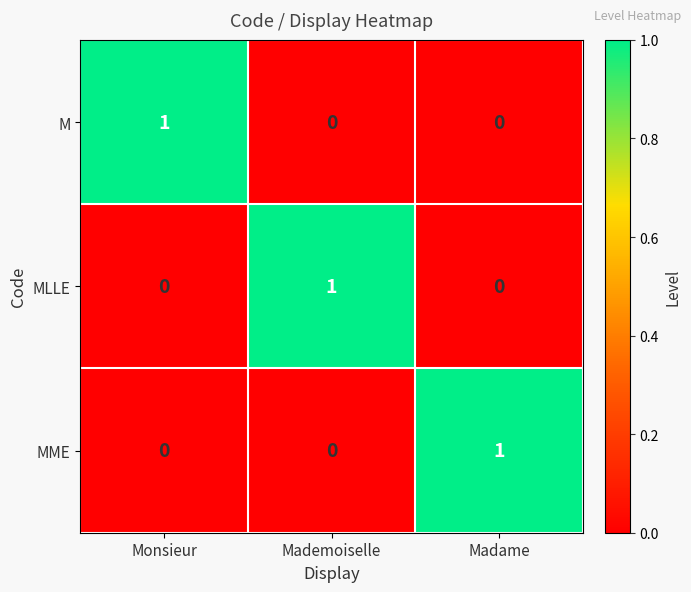

How many MLLE values are between 0 and 1?

3